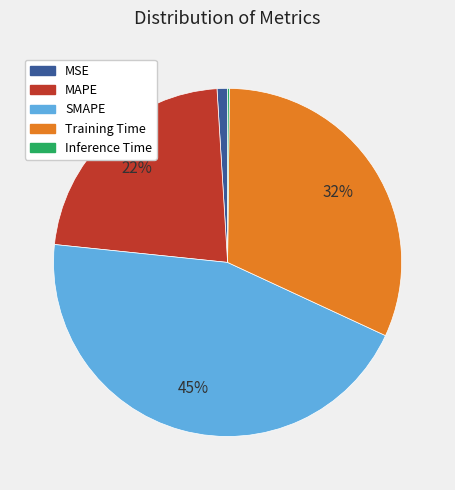

To the nearest percent, what portion does MSE represent?

1%